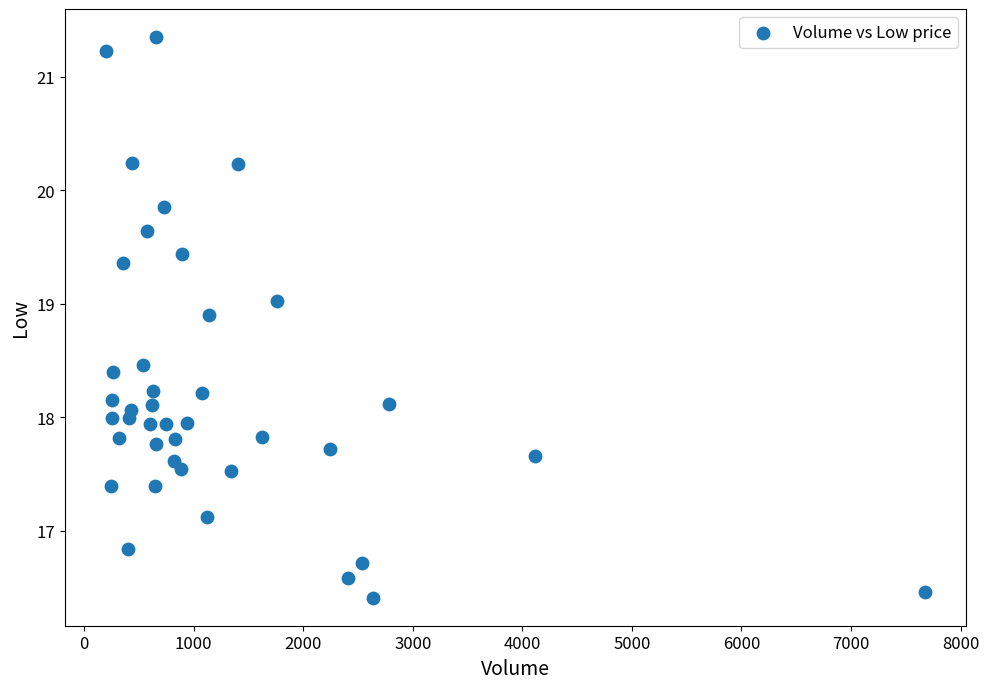

What is the range of Y values (max minus min)?

4.9